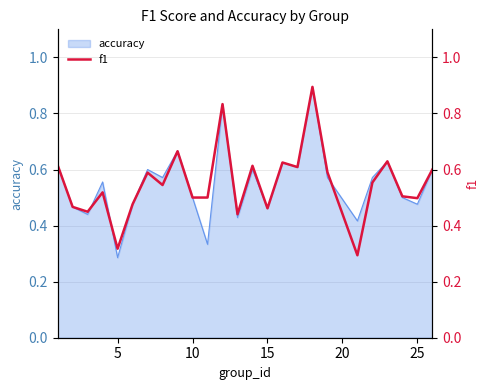

What is the value of the 12th point from the left?

0.8